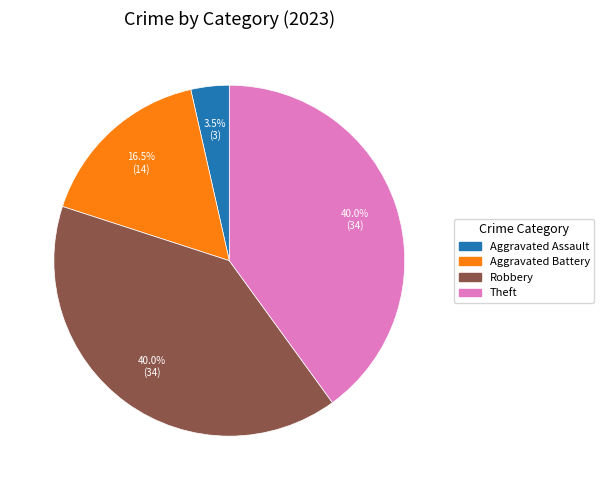

What percentage is NOT represented by Aggravated Assault?

96.5%